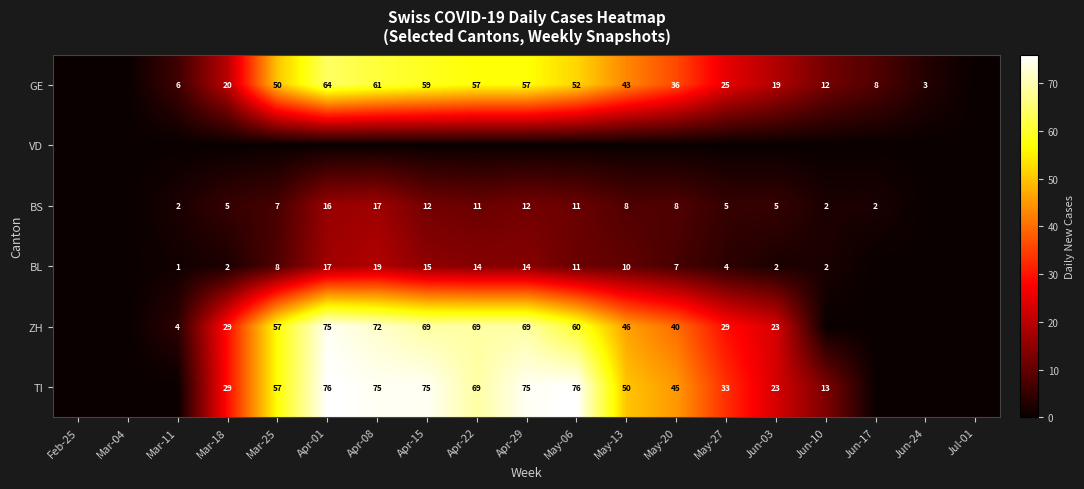

The value of ZH at Jun-03 is 23. True or false?

True